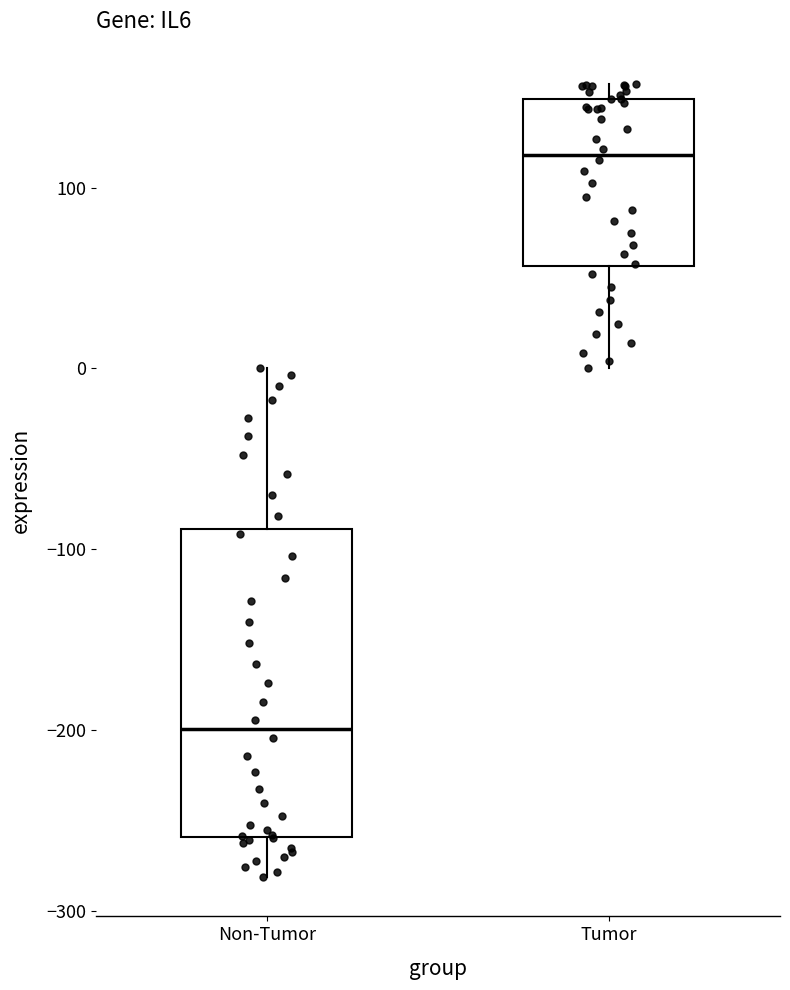

Where does the upper whisker of the box for Non-Tumor end on the y-axis? The values are not printed on the chart, so give them approximately, as read against the axis.

0